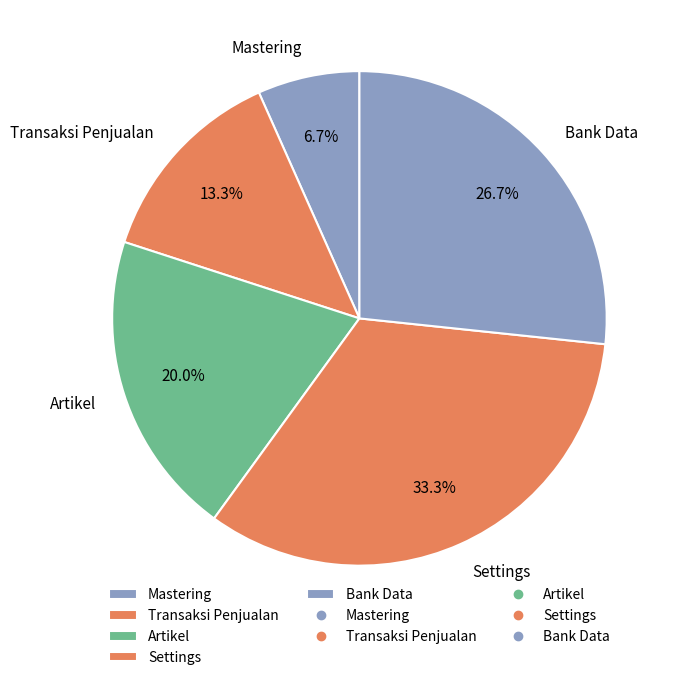

To the nearest percent, what is the combined percentage of Artikel and Mastering?

27%